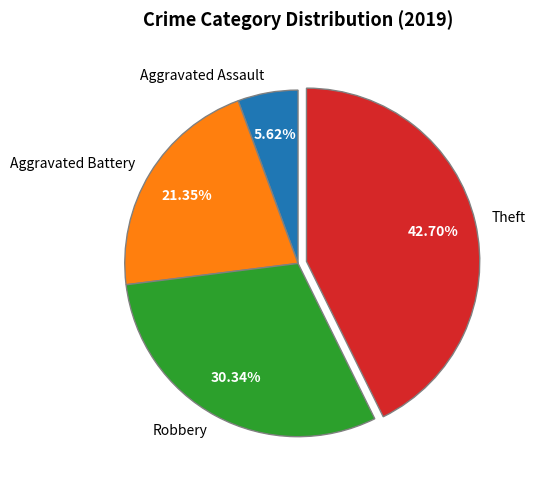

Does Robbery represent more than half of the total?

No